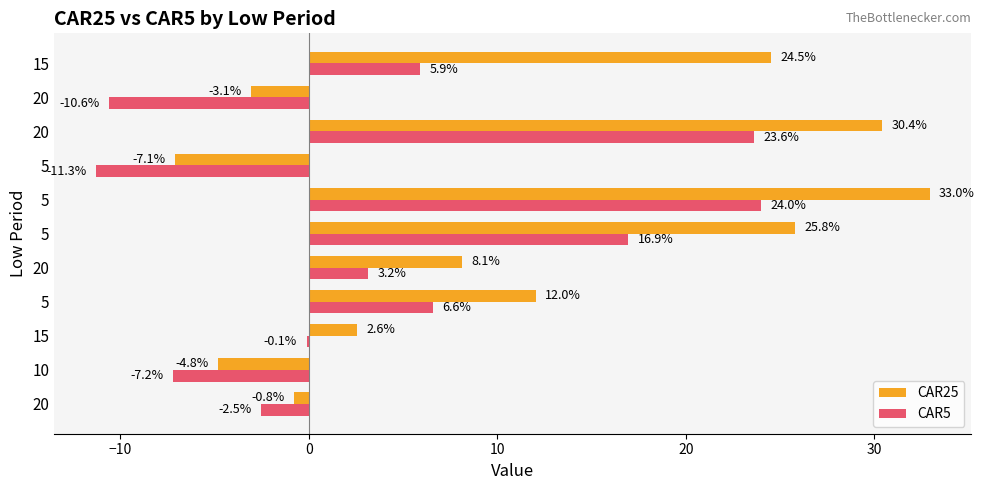

How many data points in CAR5 are above 3?

6